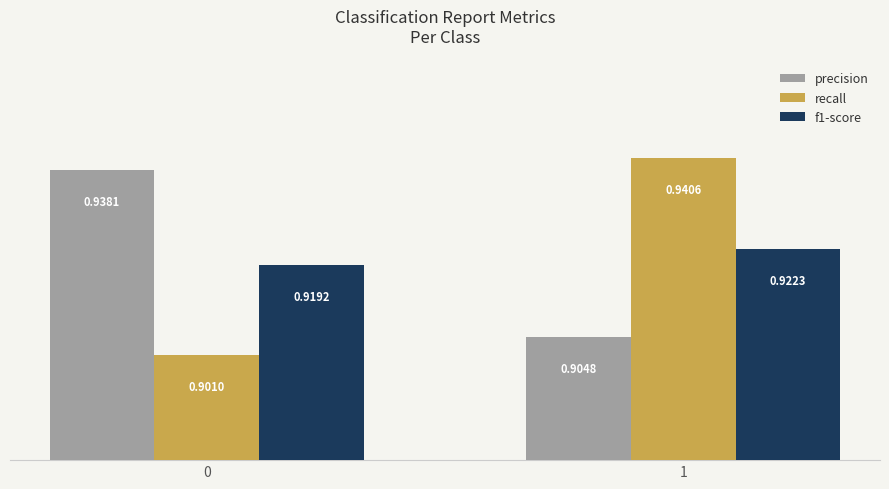

What is the sum of the f1-score values at 0 and 1?

1.8